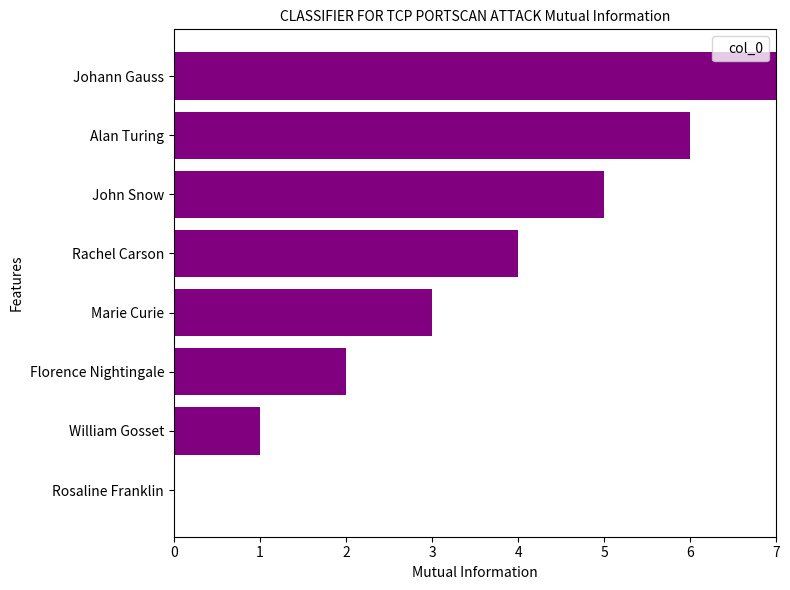

At which category does the chart reach its peak across all series?

Johann Gauss